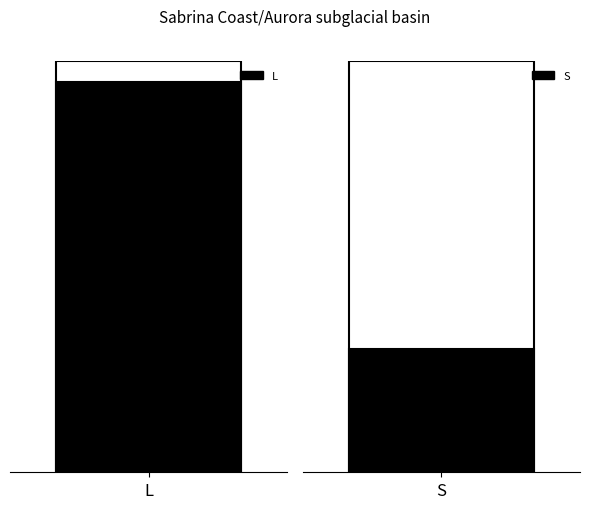

True or false: L has a value of 8 at ZC805.

False